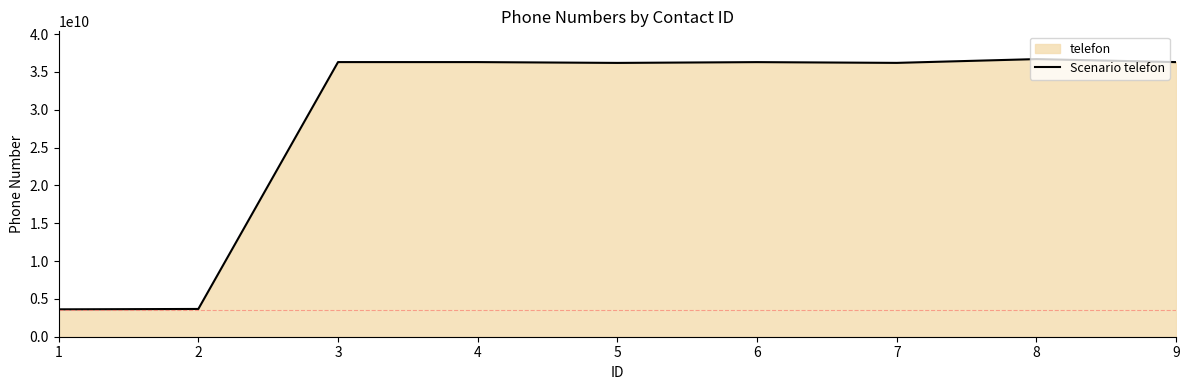

At which label is the value closest to 20162793592?

5